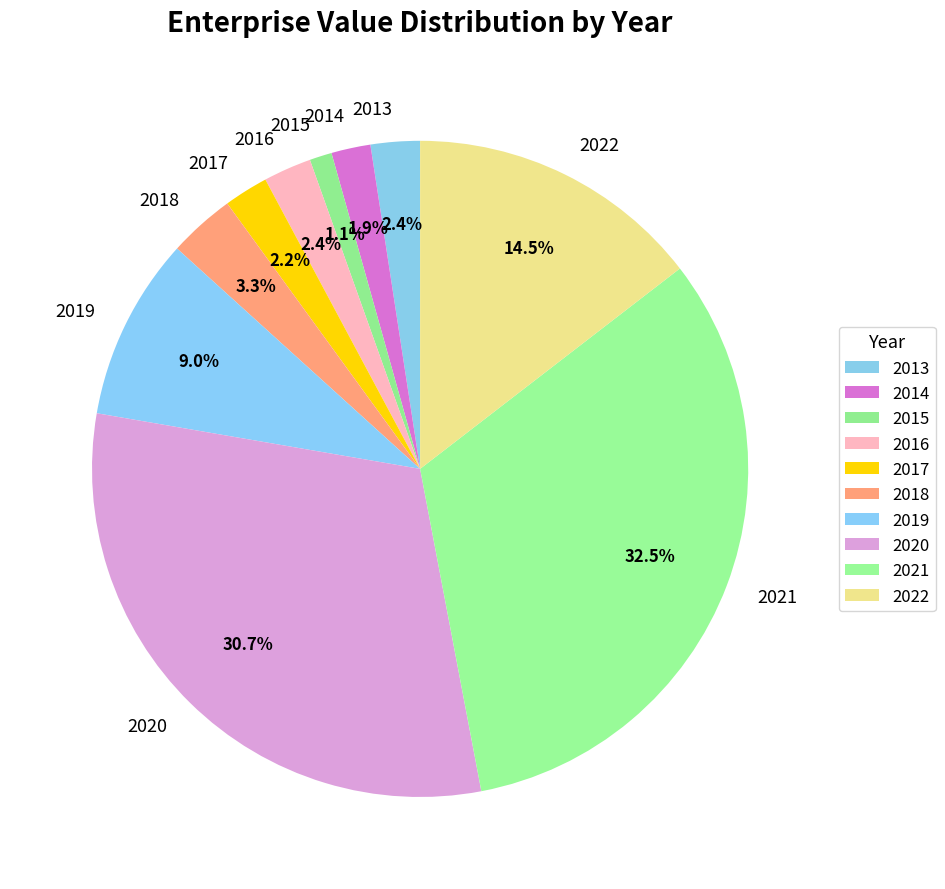

To the nearest percent, what is the difference between the largest and smallest slice percentages?

31%